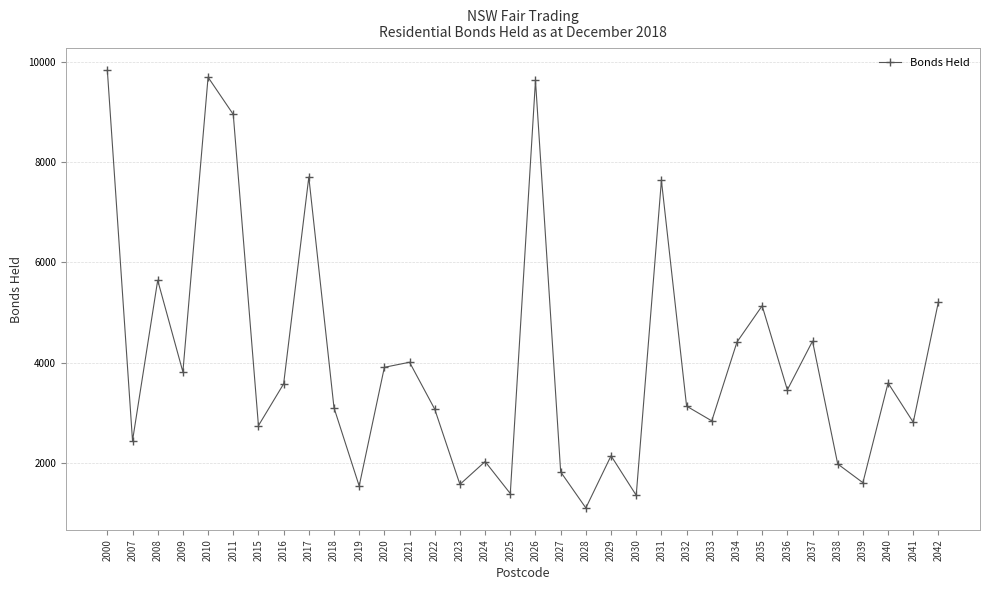

The value at 2008 is 5642. True or false?

True